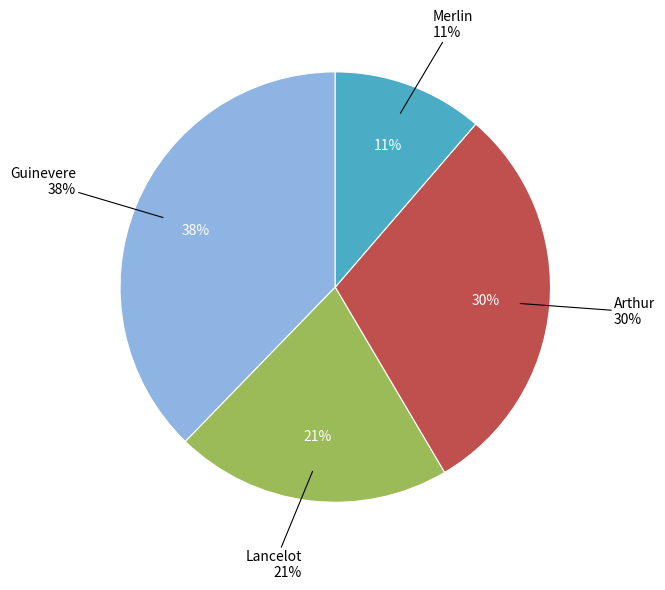

Between Arthur and Merlin, which is larger?

Arthur